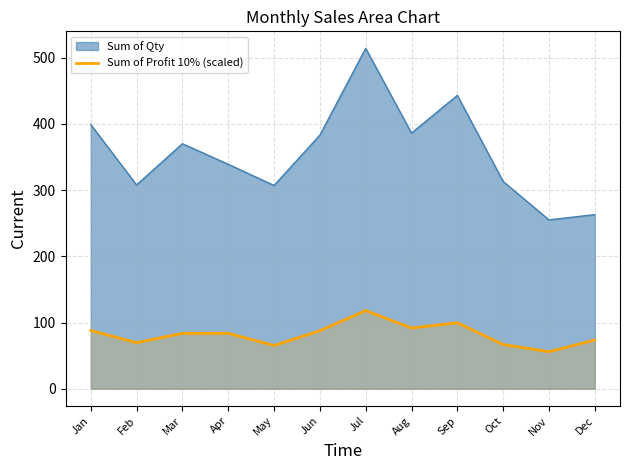

Which series has the widest spread of values?

Sum of Qty